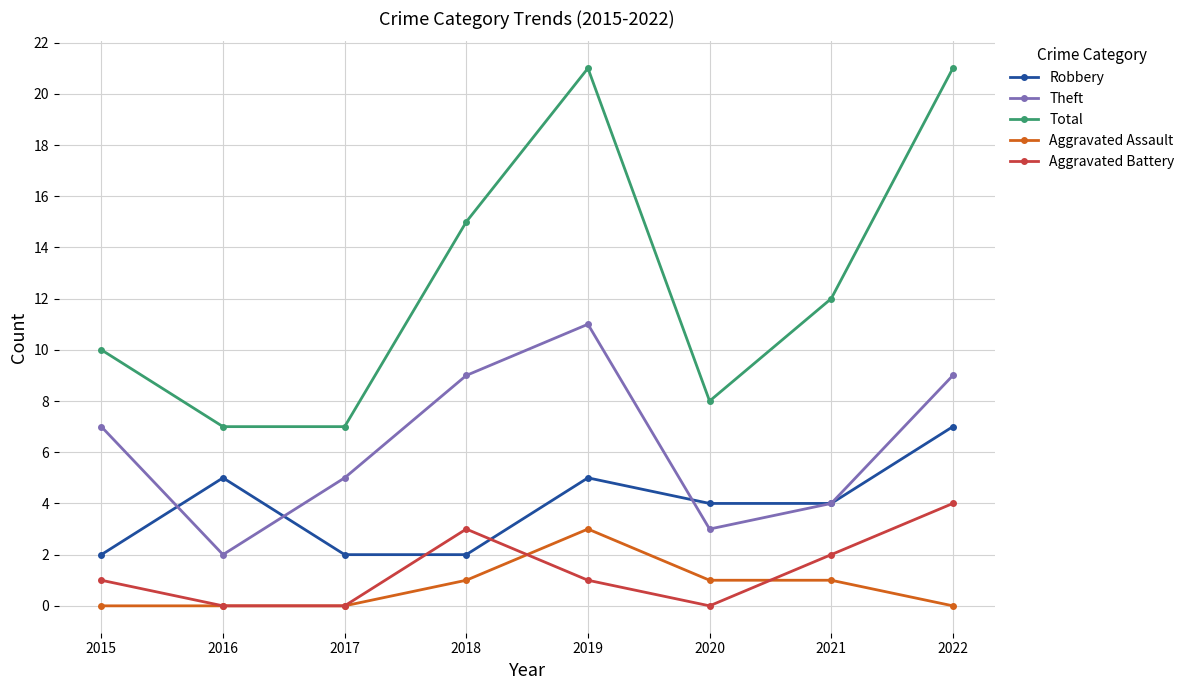

True or false: Aggravated Assault and Total intersect in this chart.

False